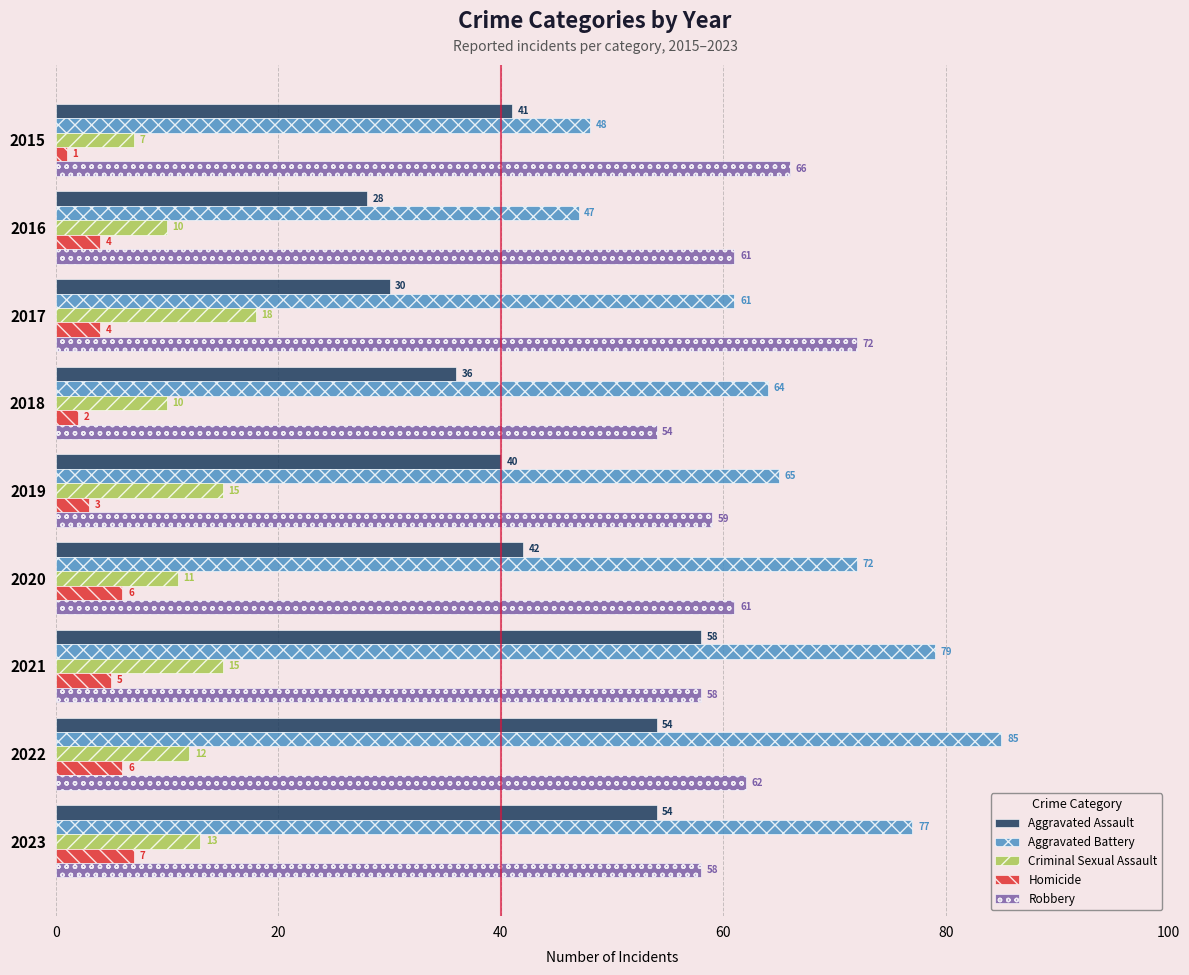

What are all the series names shown in the legend?

Aggravated Assault, Aggravated Battery, Criminal Sexual Assault, Homicide, Robbery